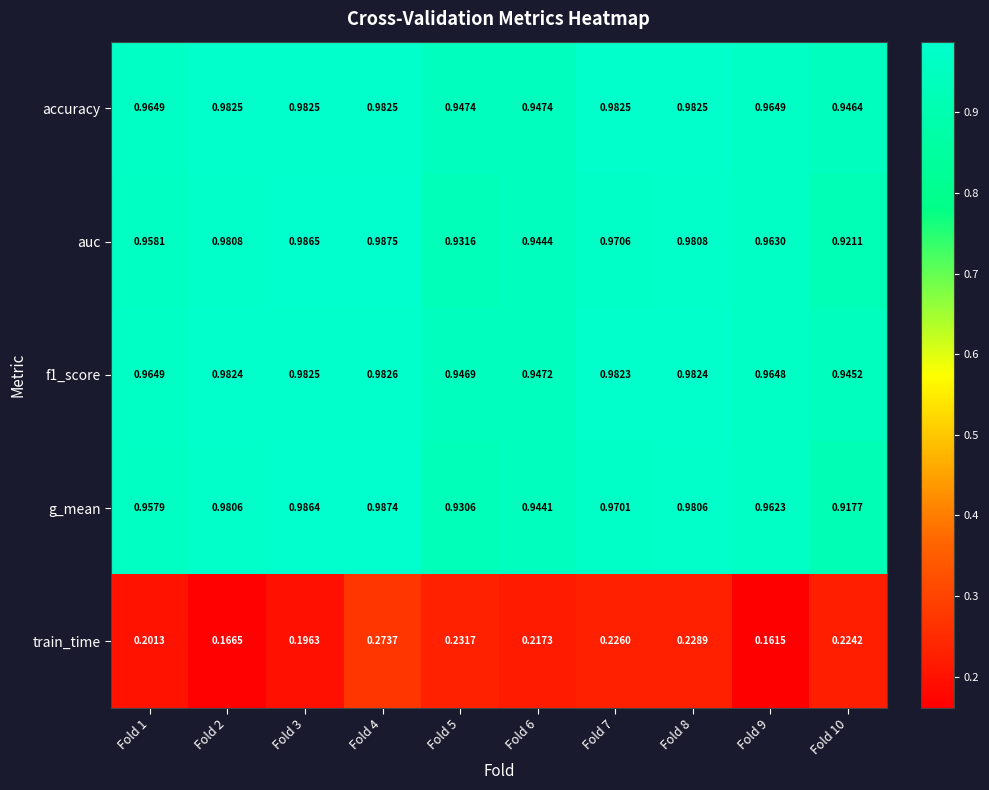

Is the value of train_time at Fold 2 greater than the value of accuracy at Fold 6?

No